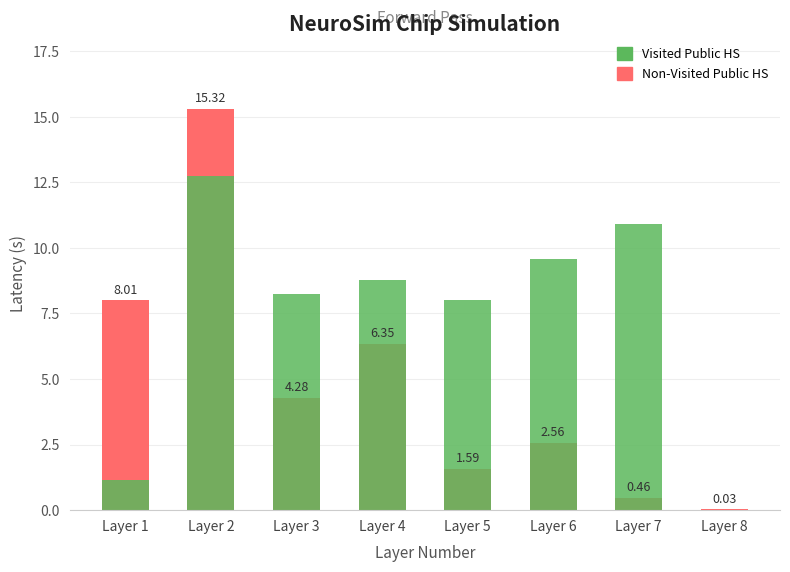

At how many categories does at least one series exceed 3?

7